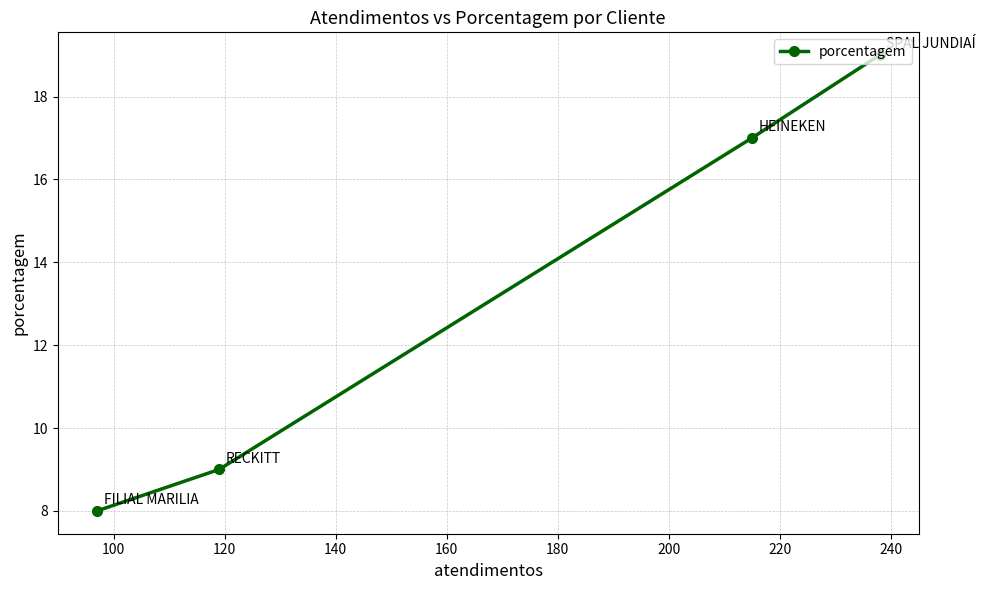

Does the chart have visible grid lines?

Yes